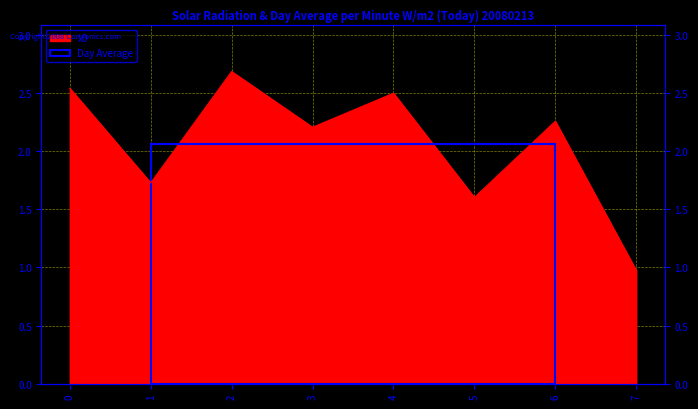

How many interior local peaks (higher than both neighbors) does the data have?

3